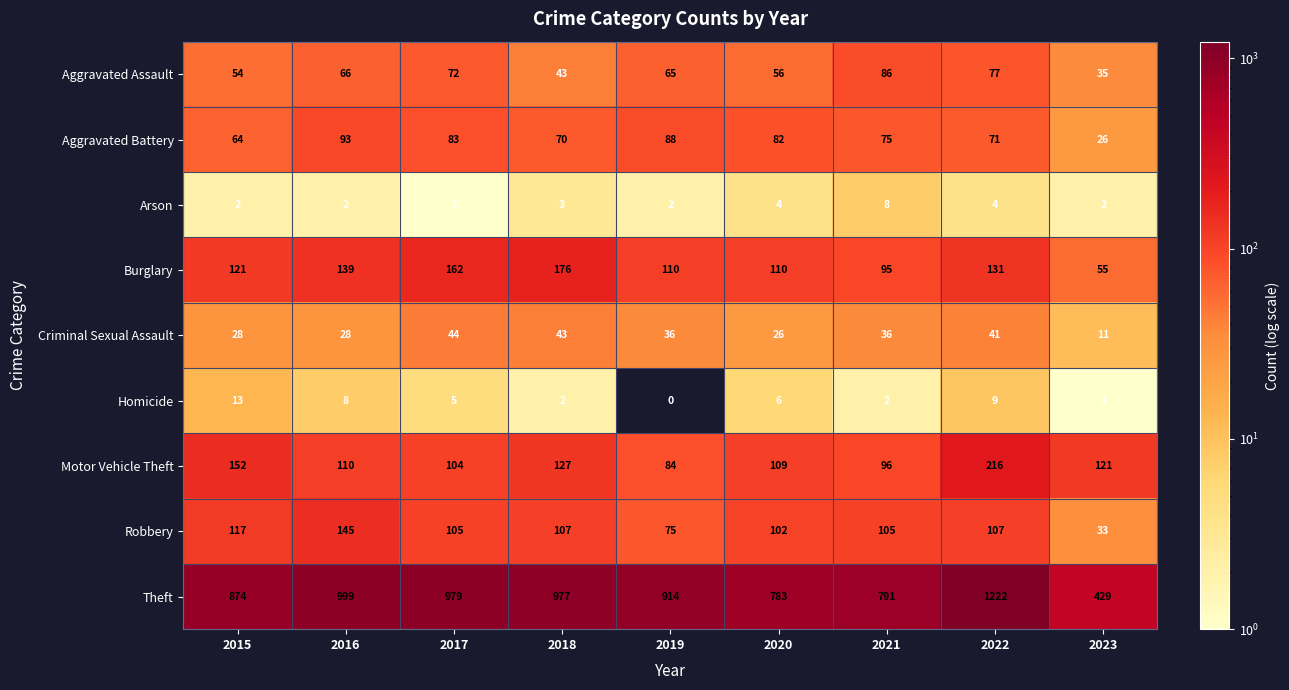

At which category does the chart reach its minimum across all series?

2019